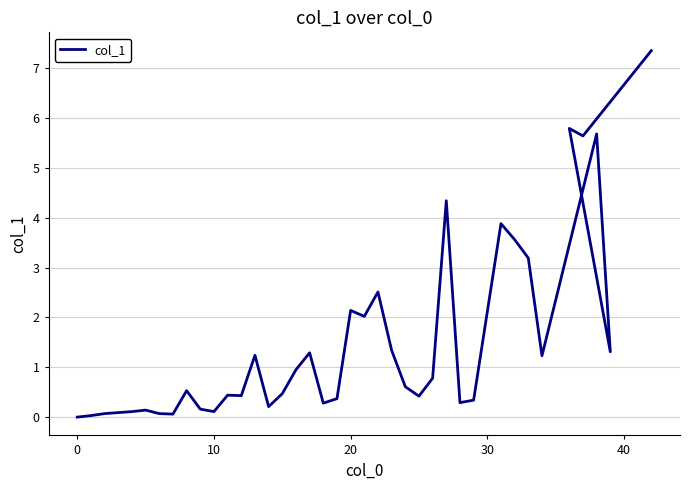

How many categories are shown in the chart?

40